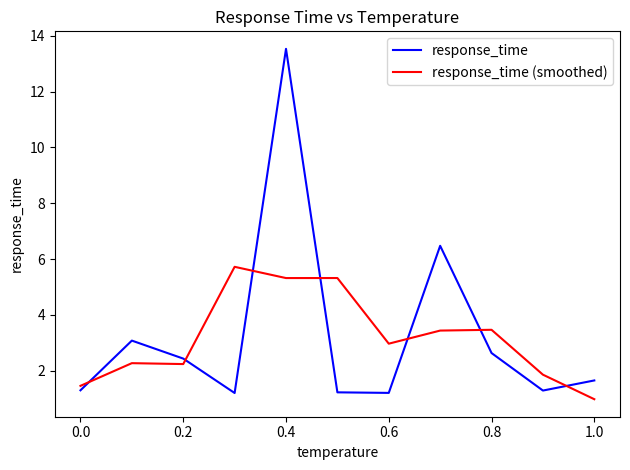

What is the difference between the maximum and minimum values in the response_time (smoothed) series?

4.7